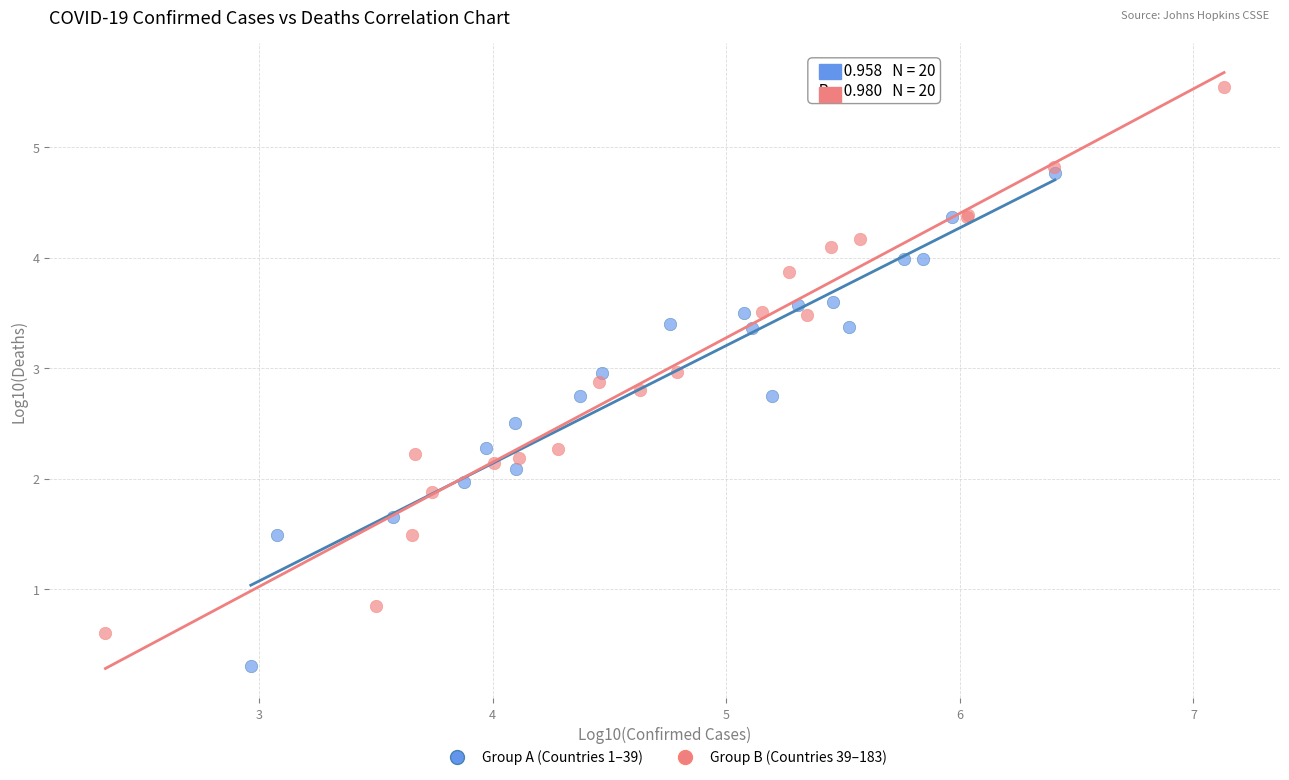

Which series has the widest spread of Y values?

Group B (Countries 39–183)